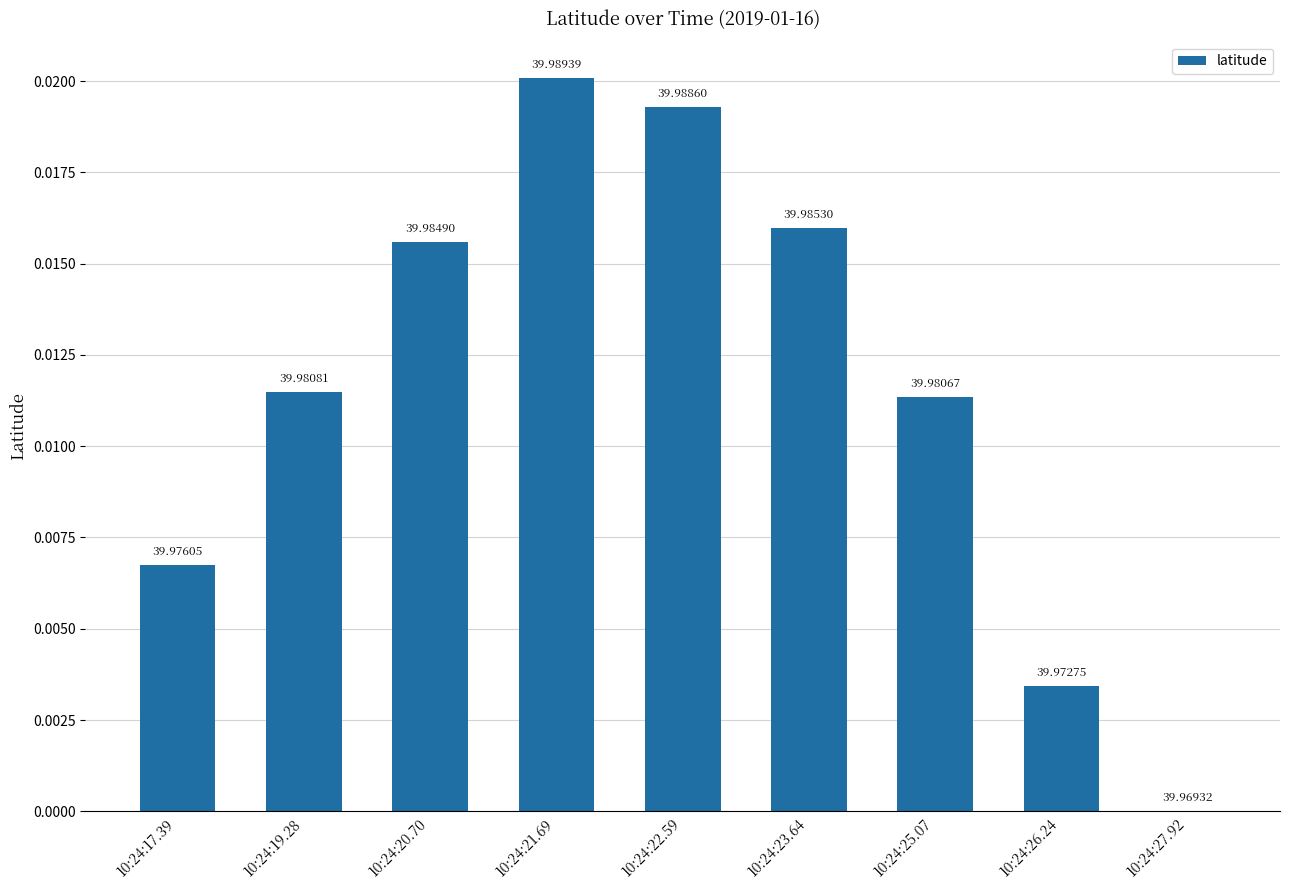

What is the label of the 6th bar from the left?

10:24:23.64